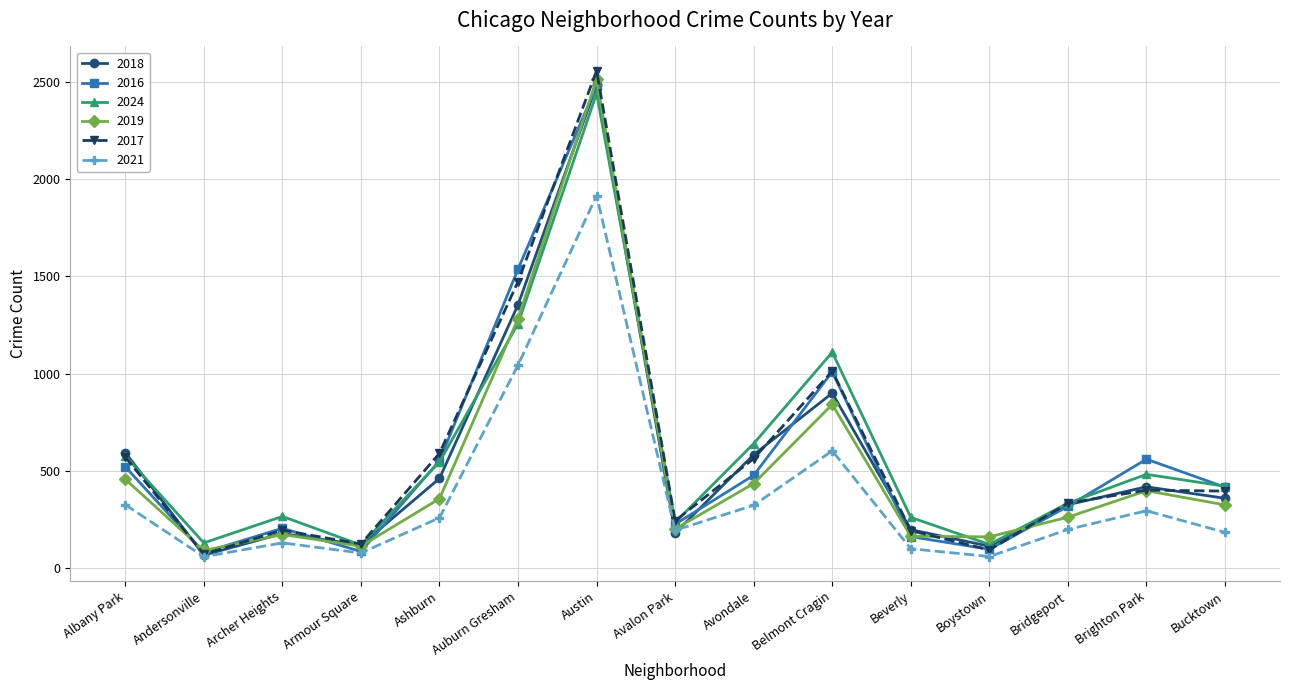

What is the value of the 2024 point at the 9th from the left?

641